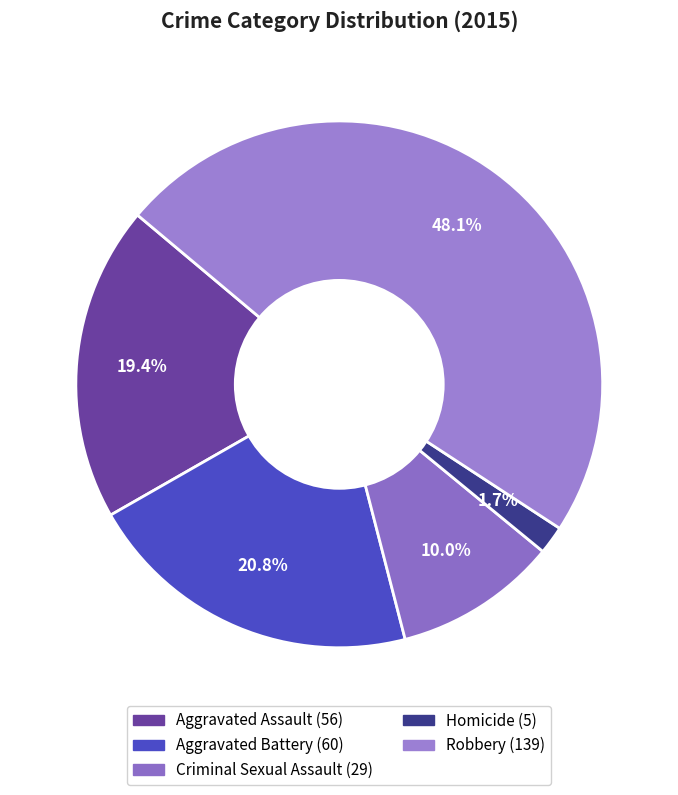

To the nearest percent, what percentage of the pie is Criminal Sexual Assault?

10%